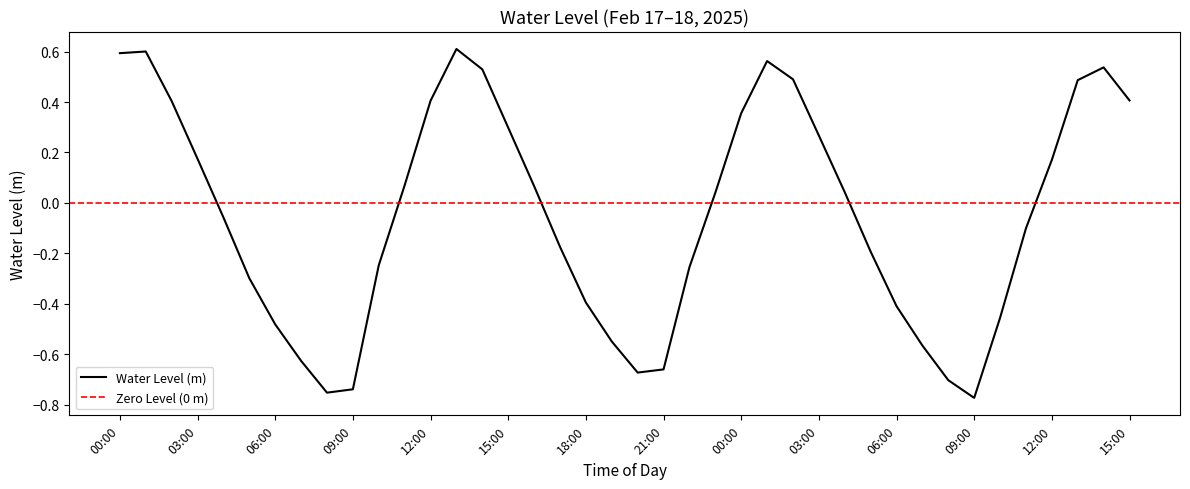

What is the smallest value displayed?

-0.8